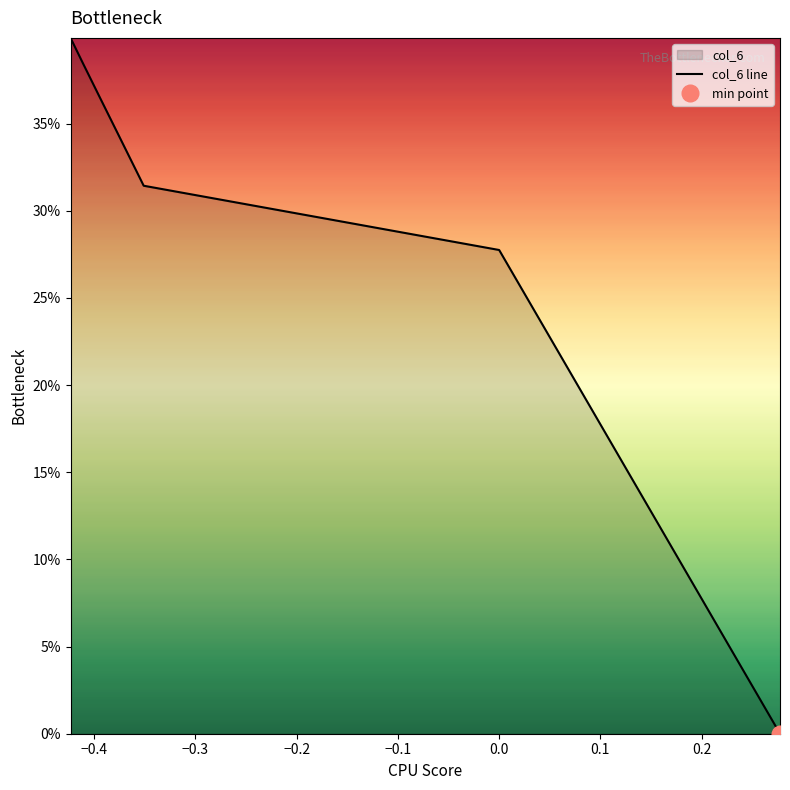

What is the value of the 5th point from the left?

0.3